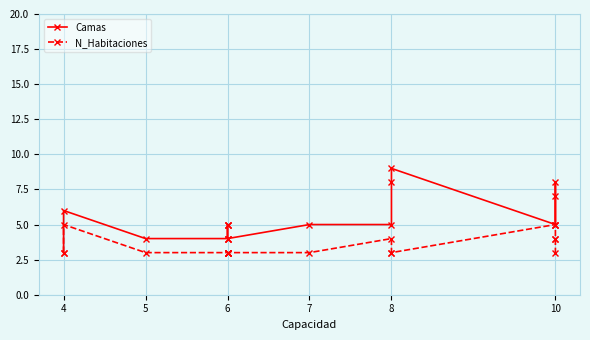

True or false: N_Habitaciones and Camas intersect in this chart.

False